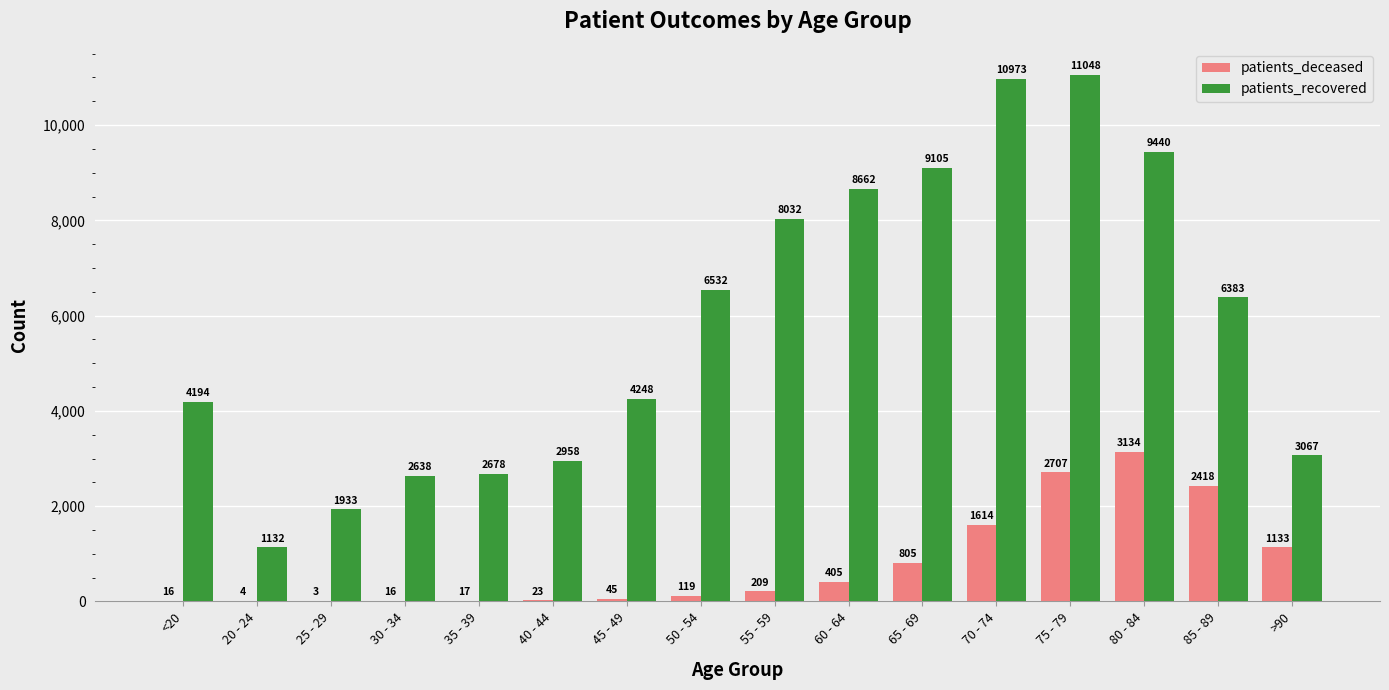

At which label does patients_recovered first exceed 6383?

50 - 54